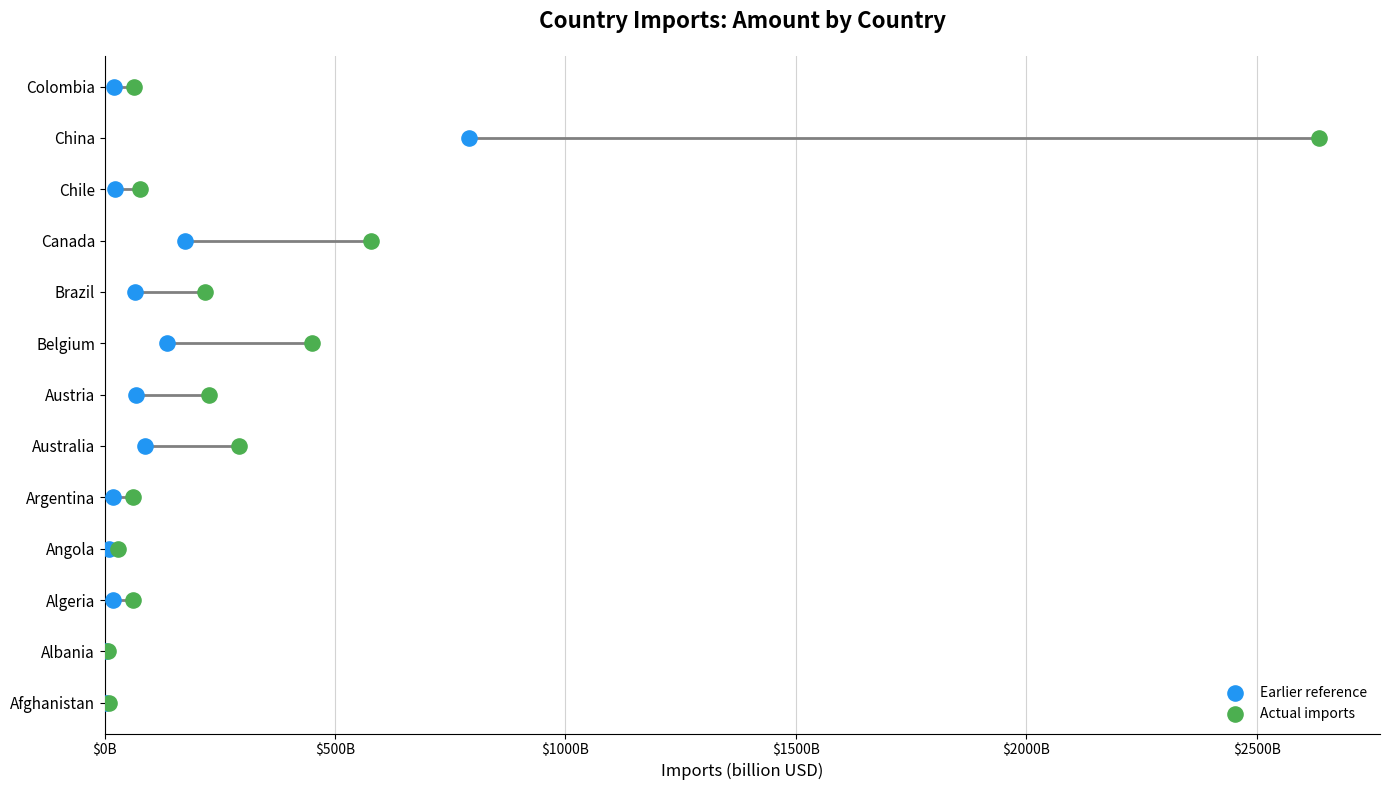

Which series reaches the maximum Y coordinate?

Earlier reference